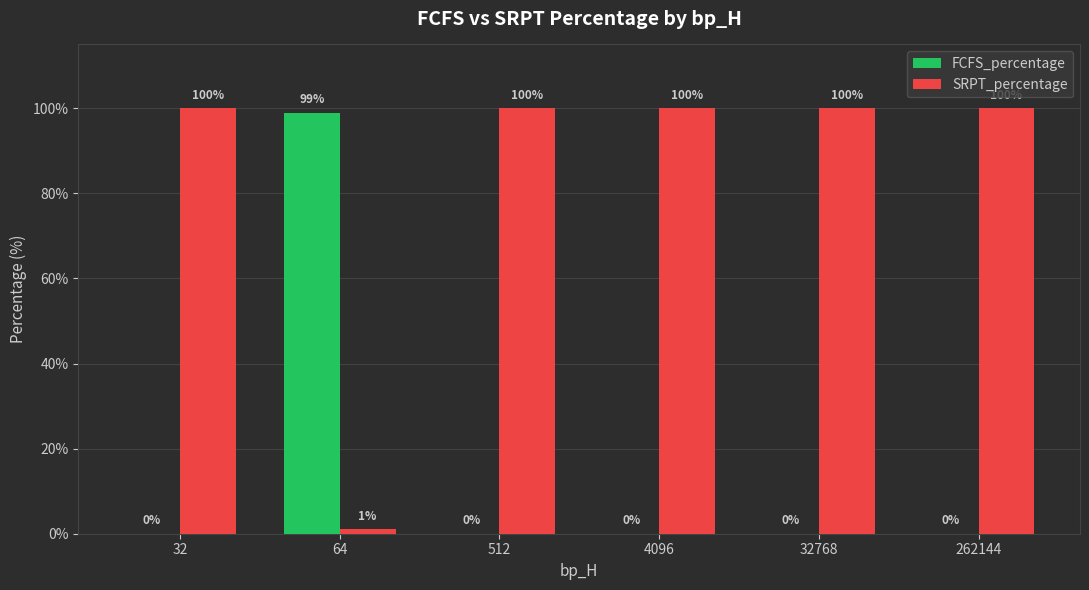

Is the value of FCFS_percentage at 64 greater than the value of SRPT_percentage at 32768?

No